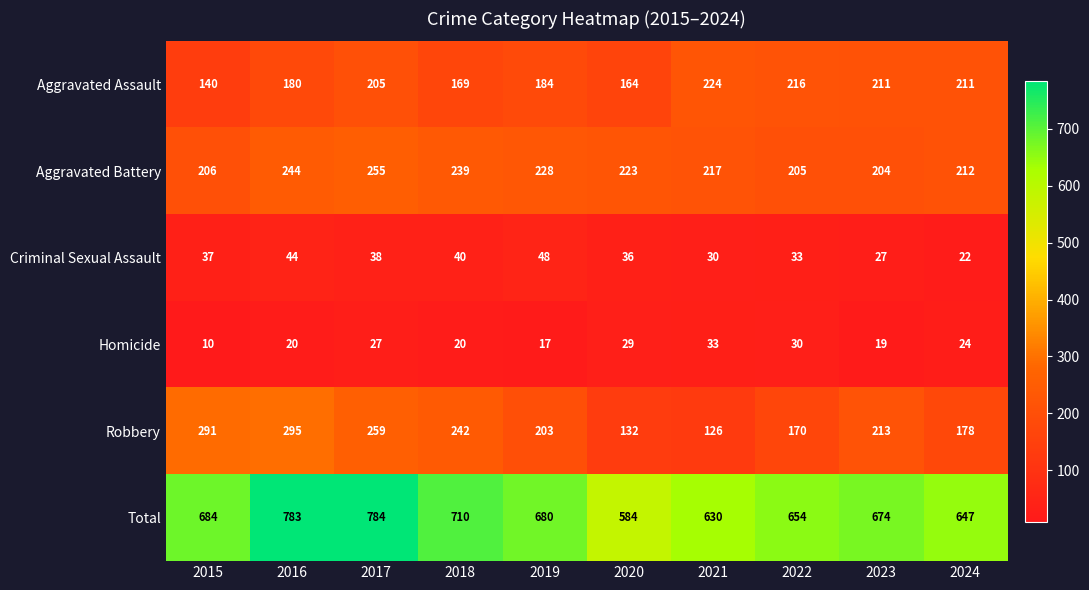

List the series in order of their peak value, highest first.

Total, Robbery, Aggravated Battery, Aggravated Assault, Criminal Sexual Assault, Homicide